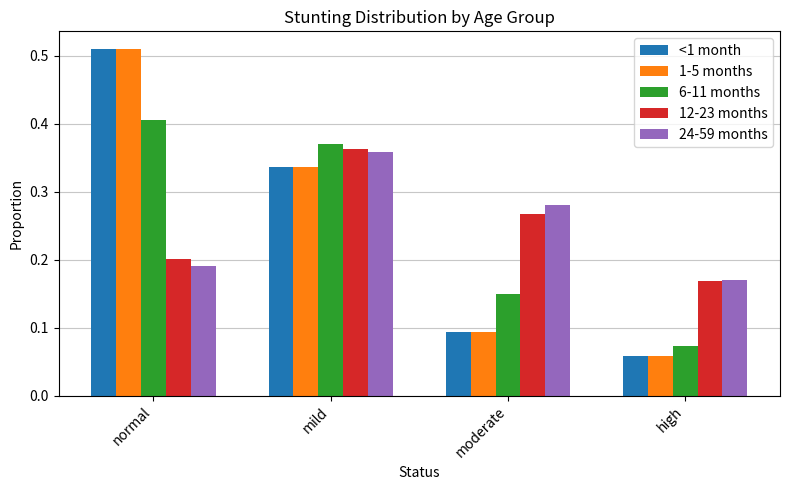

What is the label of the 3rd bar from the left?

moderate